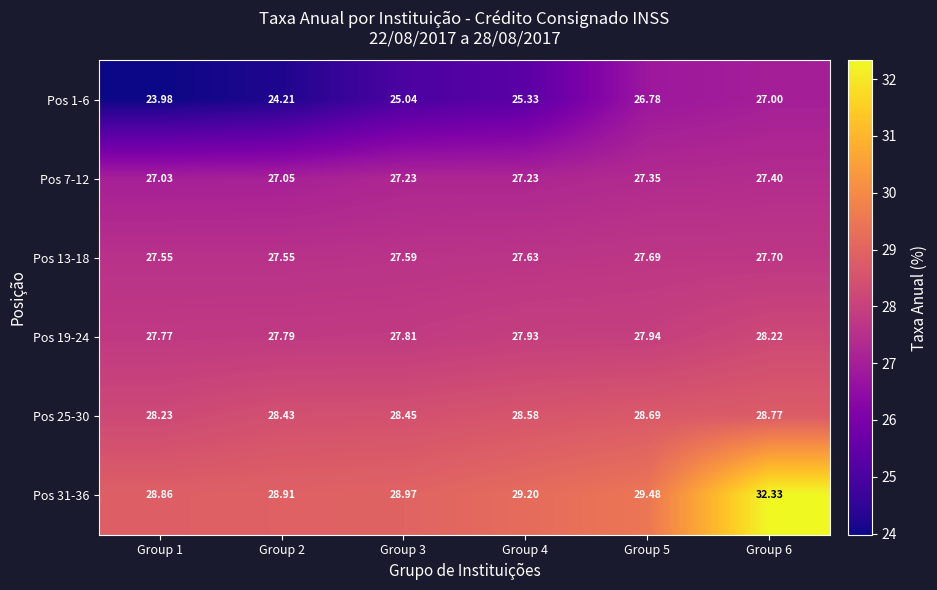

Is the value of Pos 25-30 at Group 6 greater than the value of Pos 31-36 at Group 1?

No